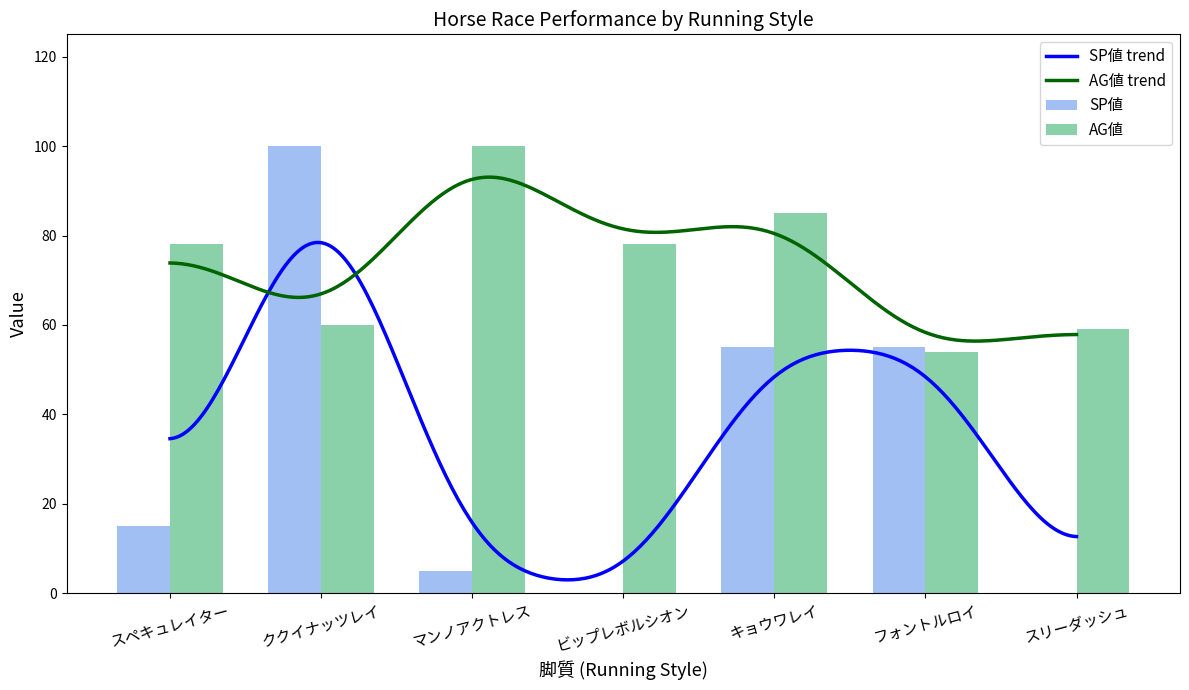

True or false: SP値 has a value of 0 at スリーダッシュ.

True